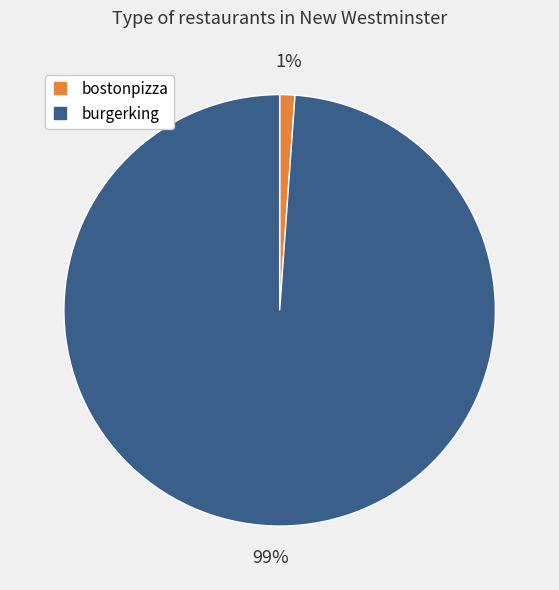

Which category has the smallest portion of the pie?

bostonpizza